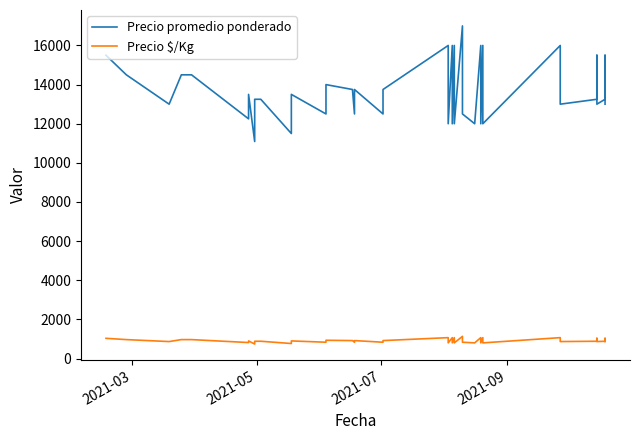

What is the value of the Precio $/Kg point at the 24th from the left?

1067